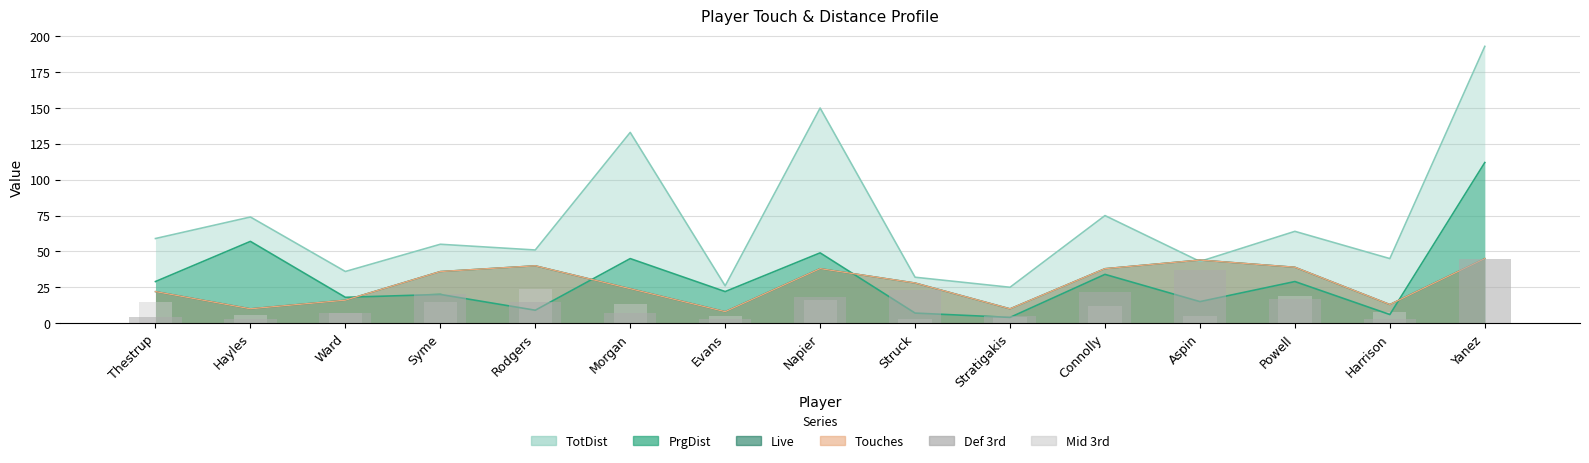

How many bars are there in each group?

2